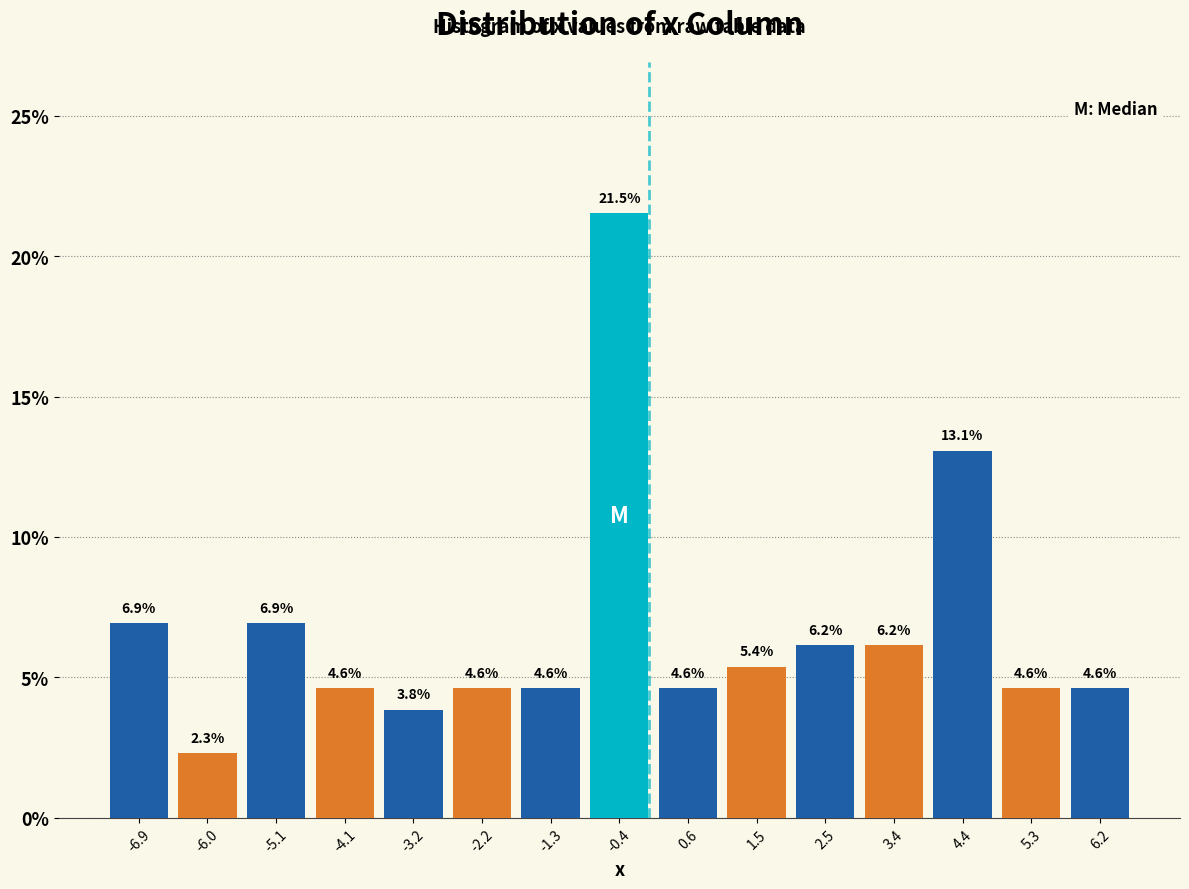

Over which range of the x-axis is the bar tallest?

-0.82 to 0.12